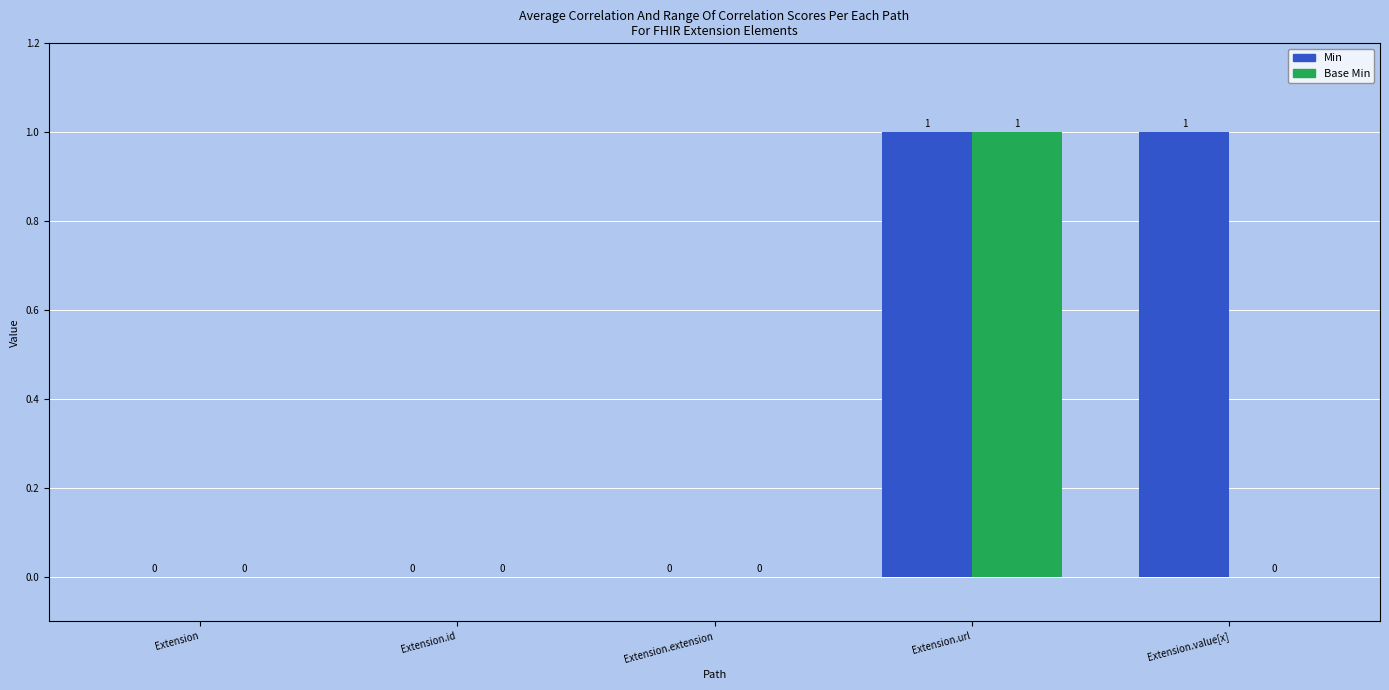

Are the bars horizontal?

No